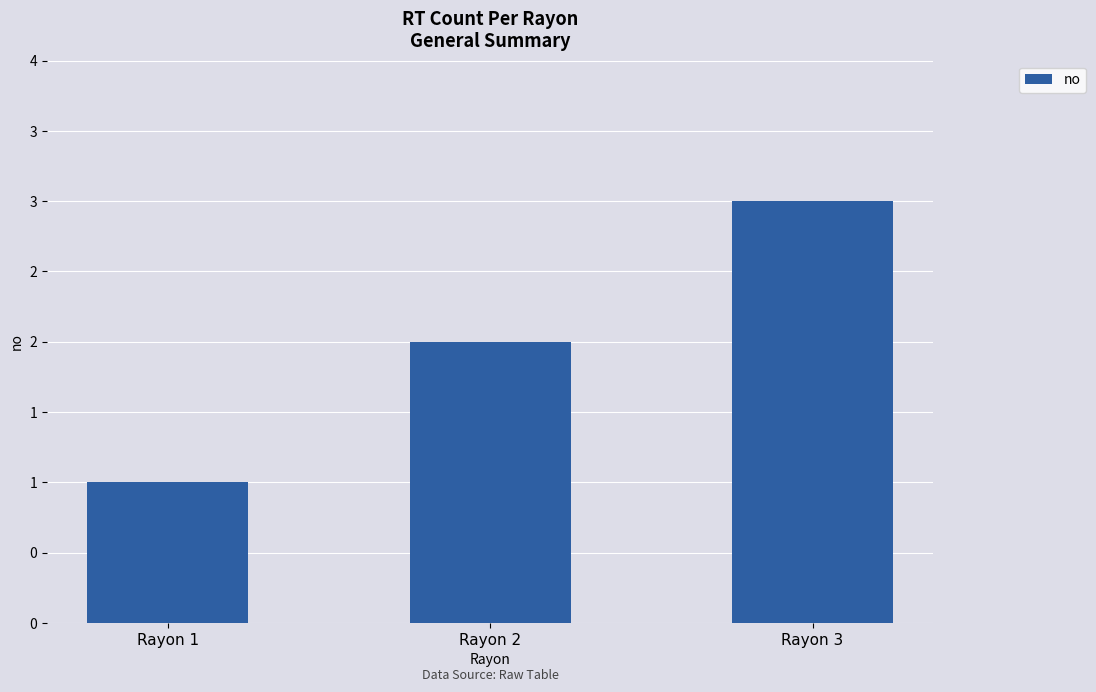

What is the maximum value shown in the chart?

3